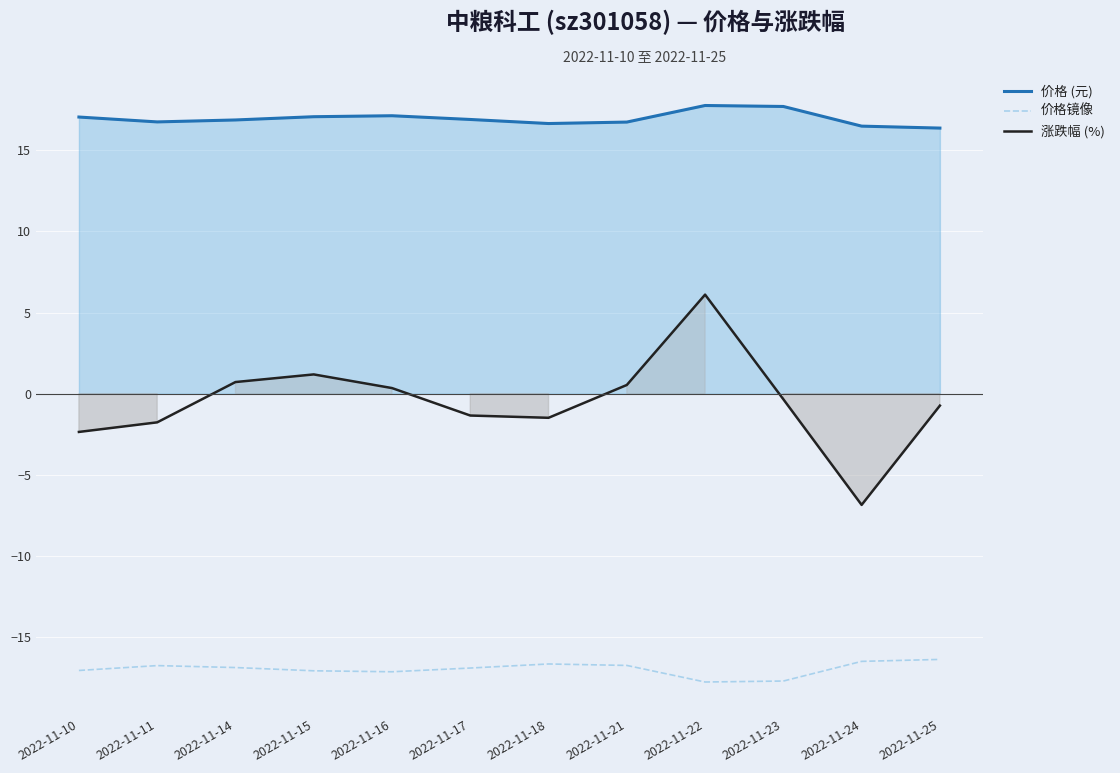

At which category is the sum across all series the highest?

2022-11-22